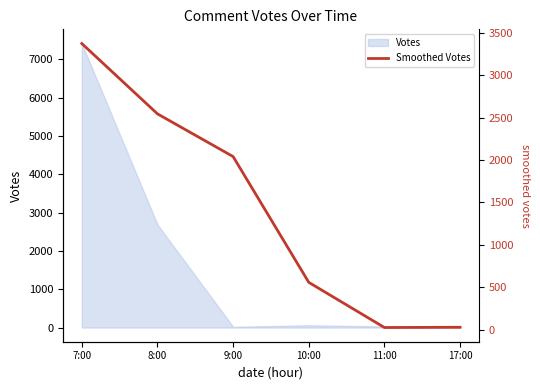

True or false: the data shows 2040.4 at 9:00.

True